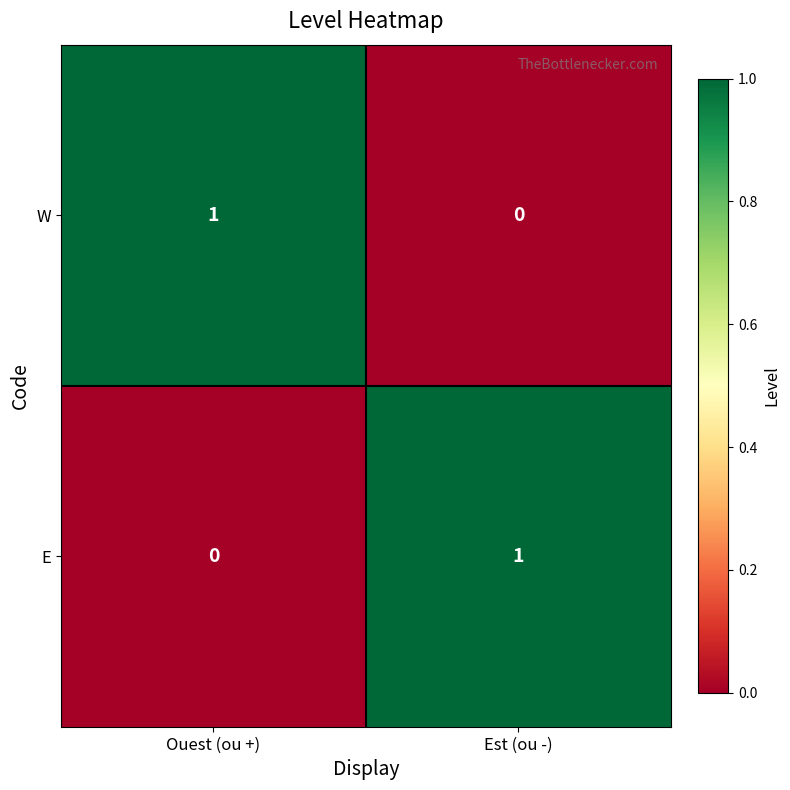

Rank the categories by E value from lowest to highest.

Ouest (ou +), Est (ou -)